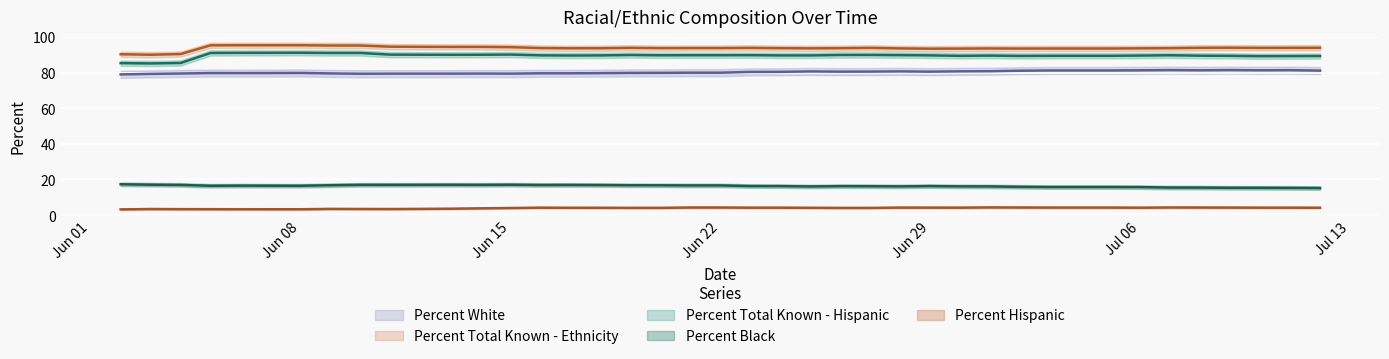

What are all the series names shown in the legend?

Percent Black, Percent Hispanic, Percent White, Percent Total Known - Hispanic, Percent Total Known - Ethnicity